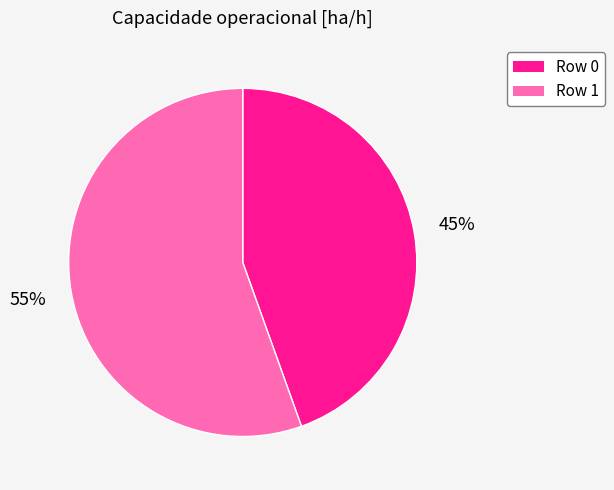

How many segments does this pie chart have?

2